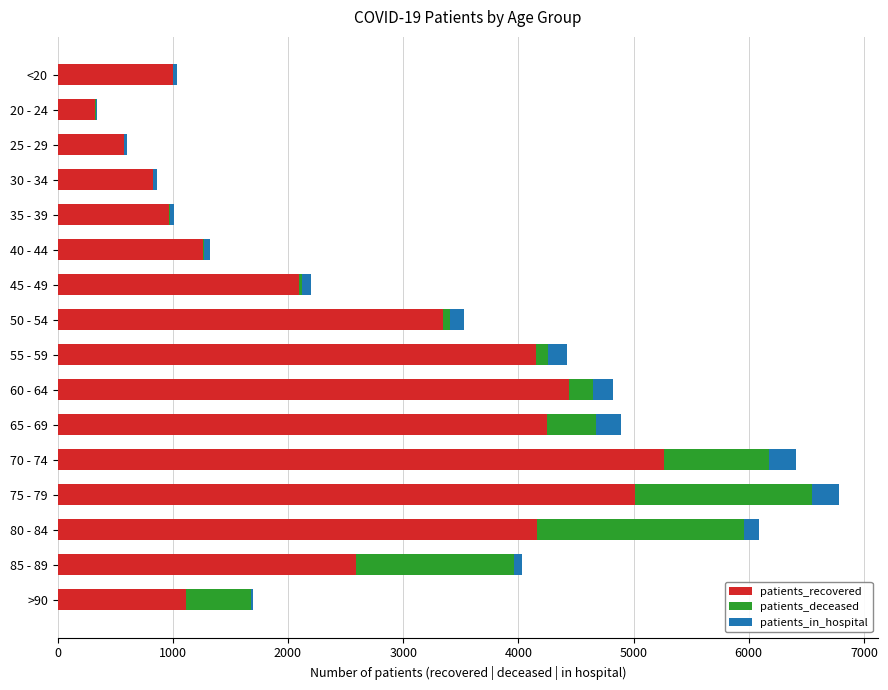

What are all the series names shown in the legend?

patients_recovered, patients_deceased, patients_in_hospital